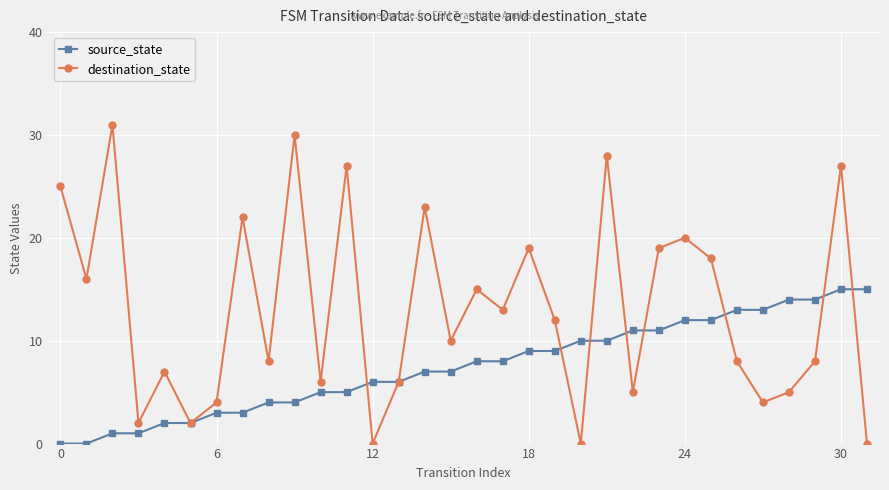

How many data points in destination_state are less than 12?

16